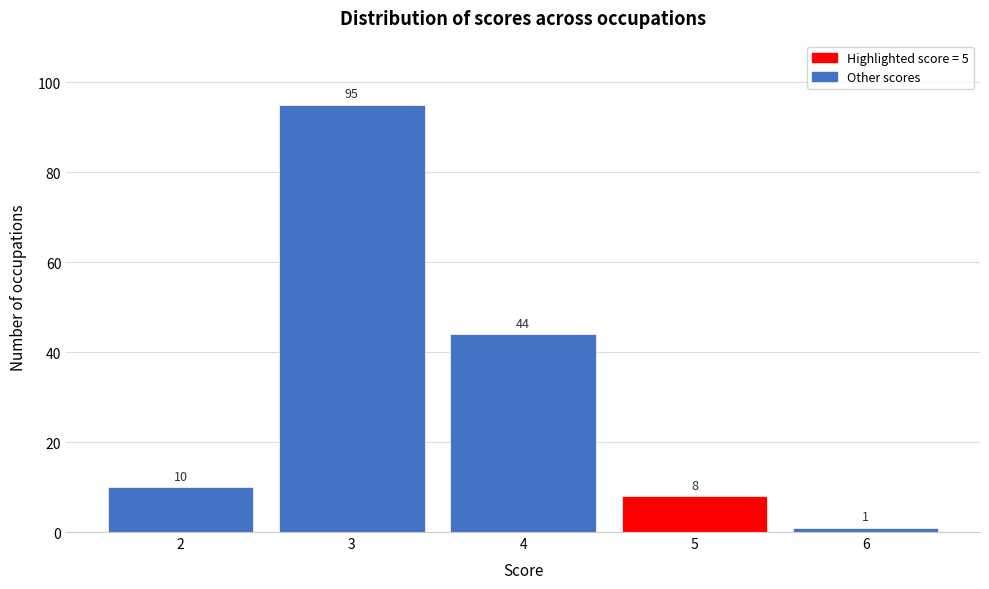

Reading right to left, transcribe all the data shown in this chart.

6=1	5=8	4=44	3=95	2=10